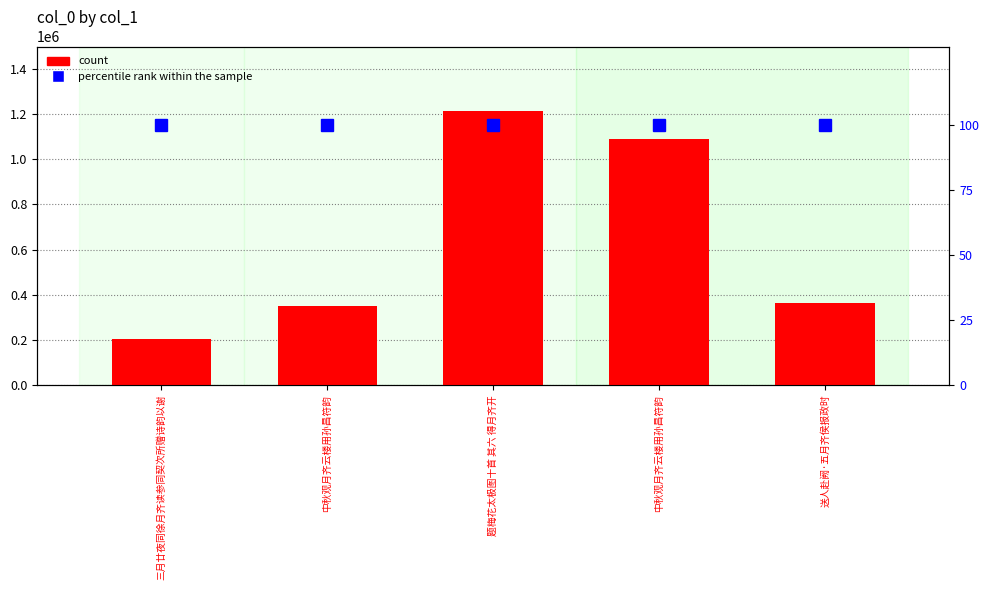

What is the total value across all series at 中秋观月齐云楼用孙昌符韵?

351887